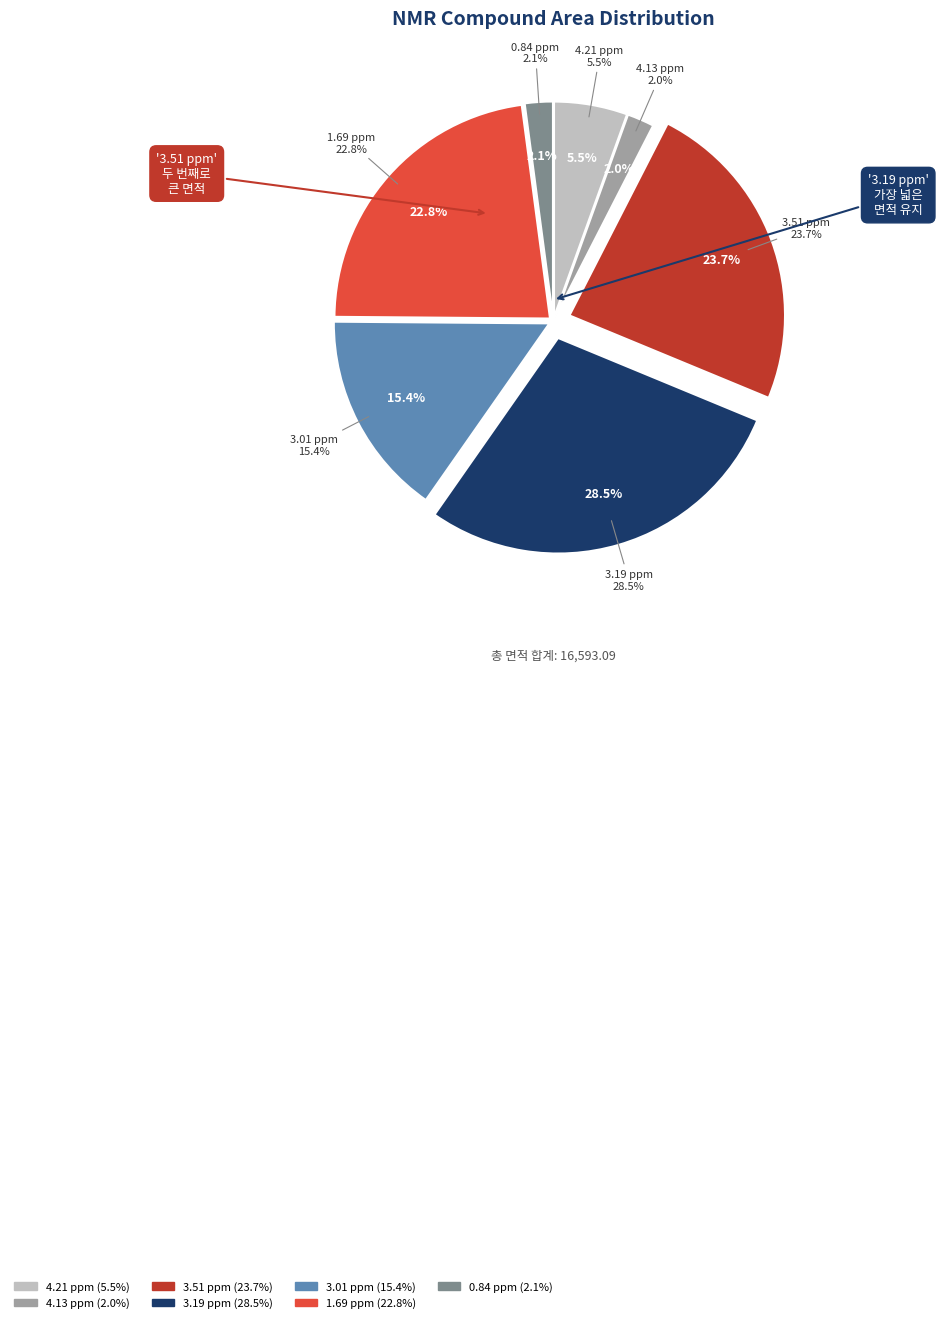

True or false: 3.01 ppm accounts for 27% of the total.

False